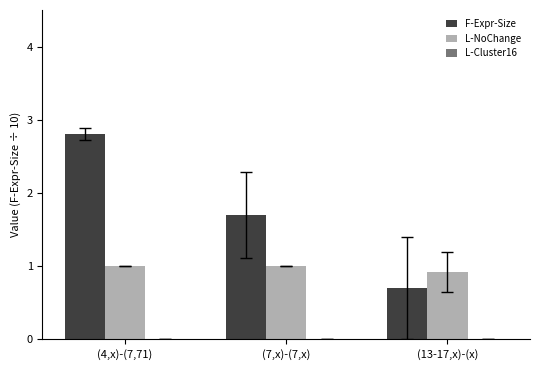

Rank the series by their average value, from highest to lowest.

F-Expr-Size, L-NoChange